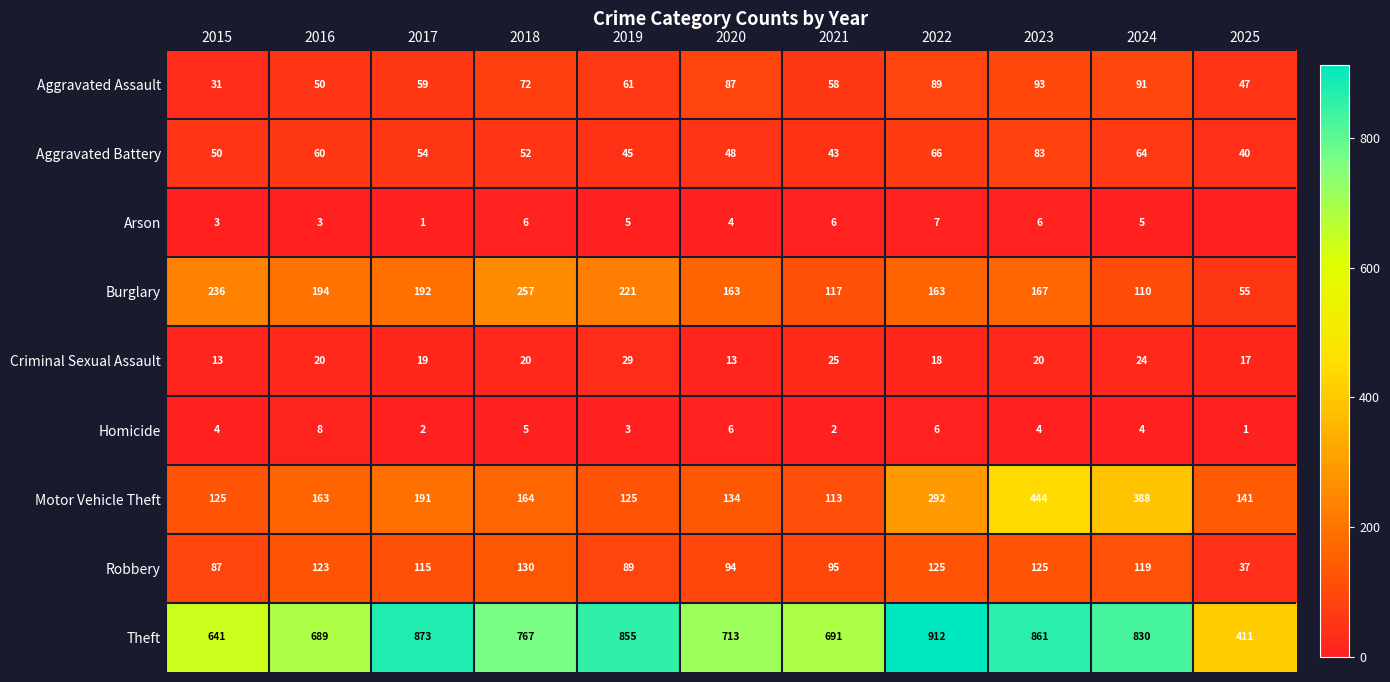

True or false: Motor Vehicle Theft has a value of 287 at 2017.

False